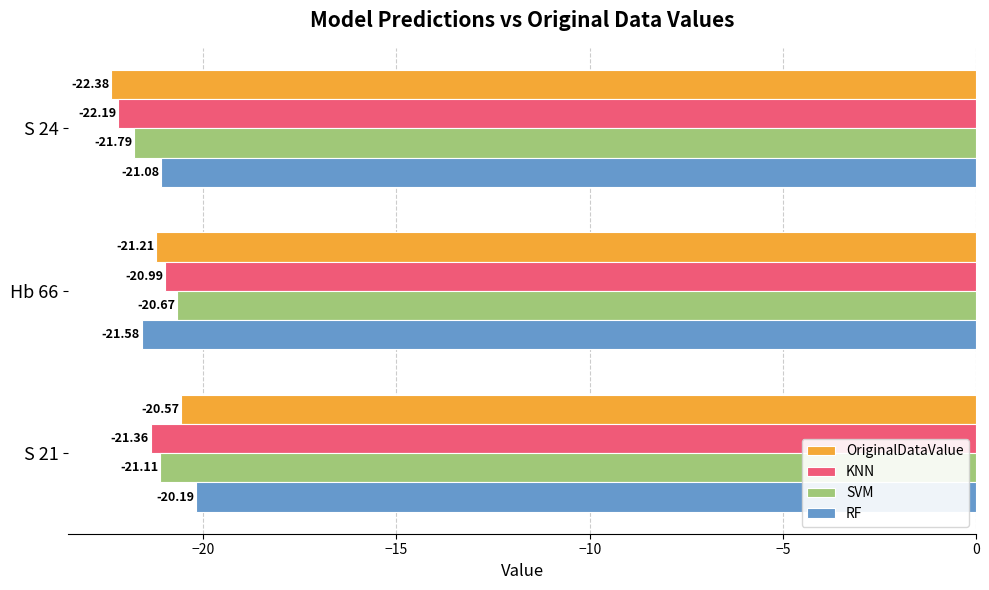

At which category is the sum across all series the highest?

S 21